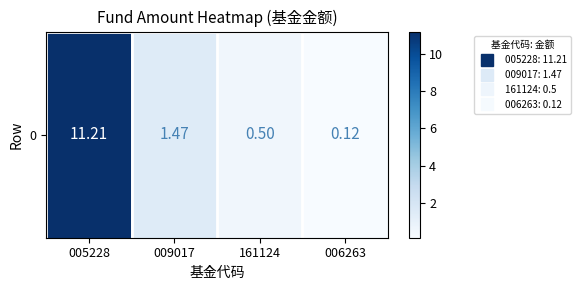

What is the approximate value at 006263?

0.1